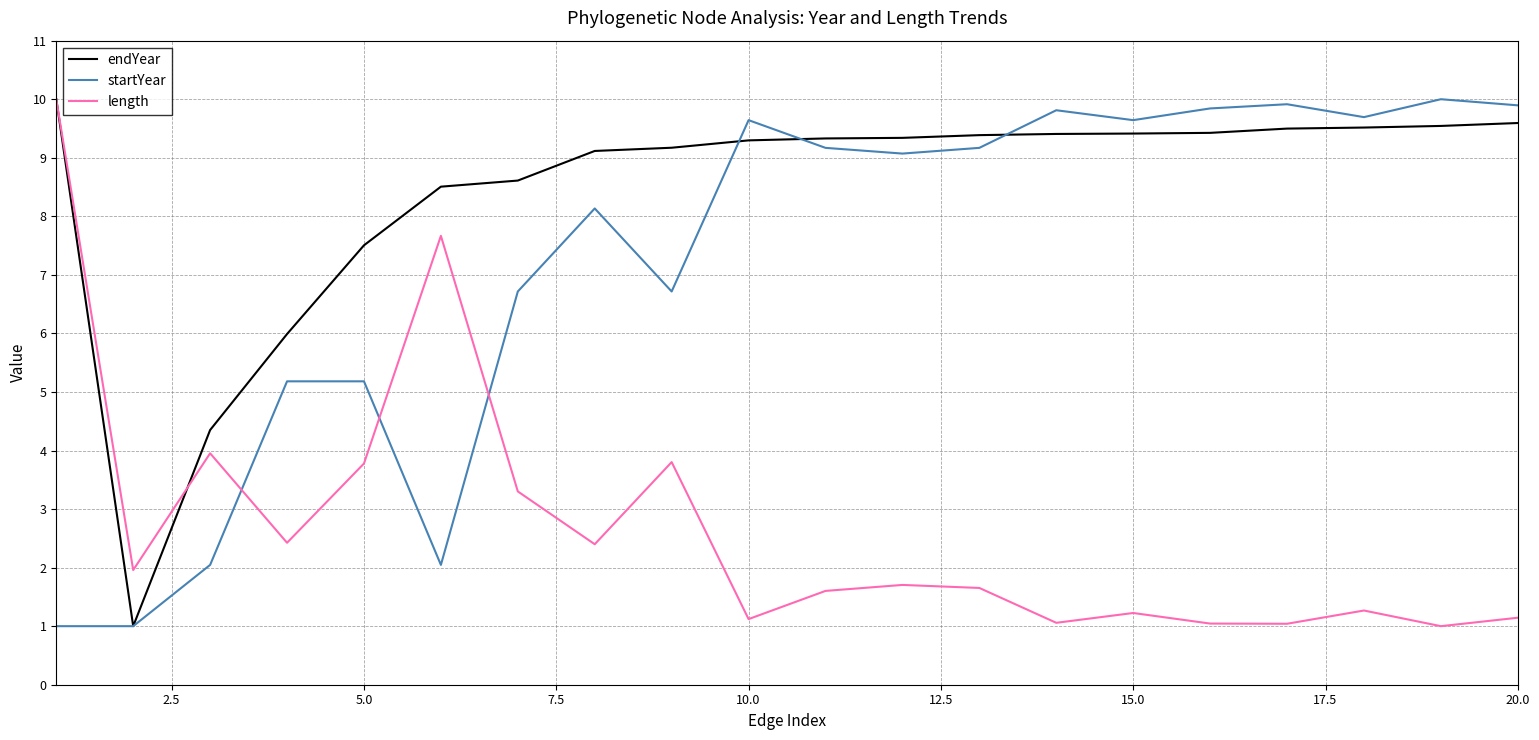

True or false: endYear and startYear cross at least once.

True